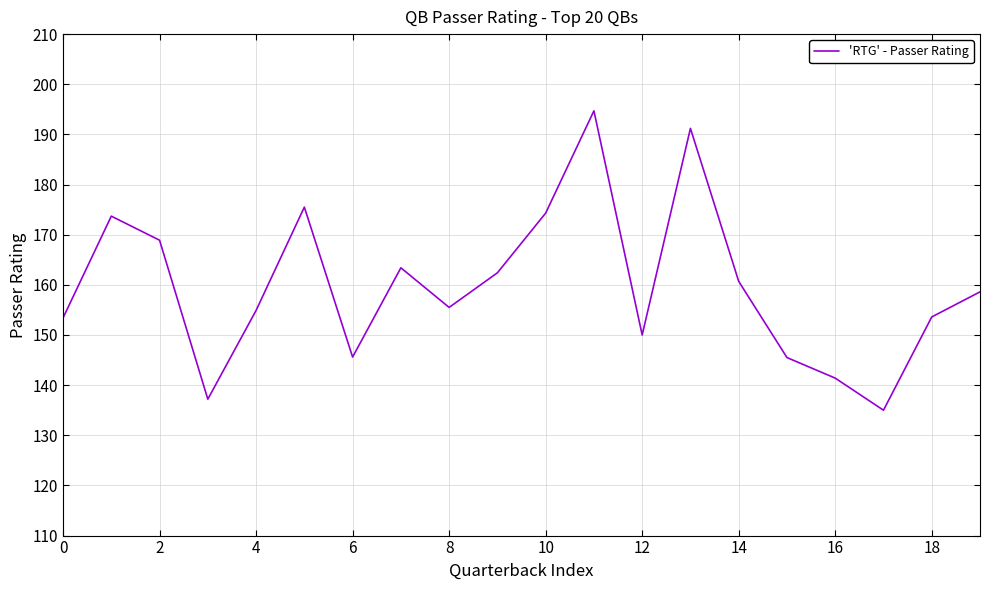

What is the difference between the maximum and minimum values?

59.7